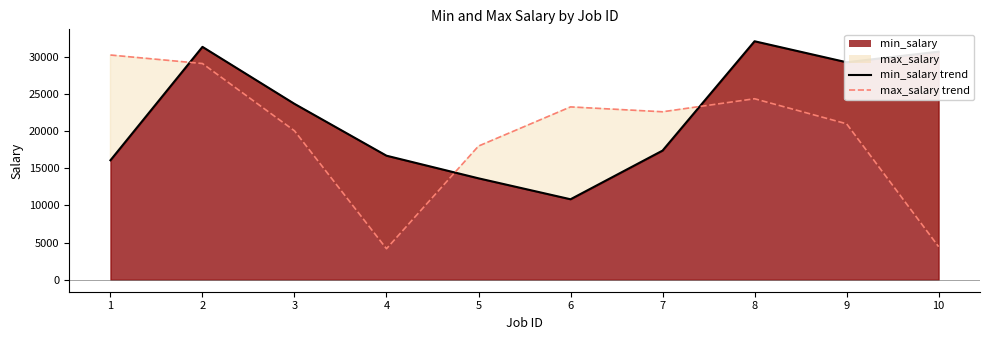

What is the value of the max_salary point at the 1st from the left?

30246